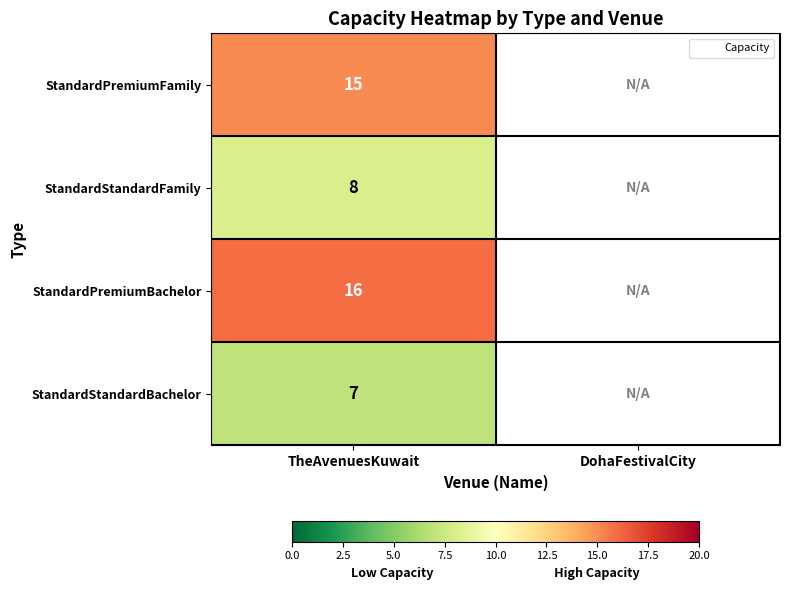

Rank the categories by StandardPremiumBachelor value from lowest to highest.

TheAvenuesKuwait, DohaFestivalCity